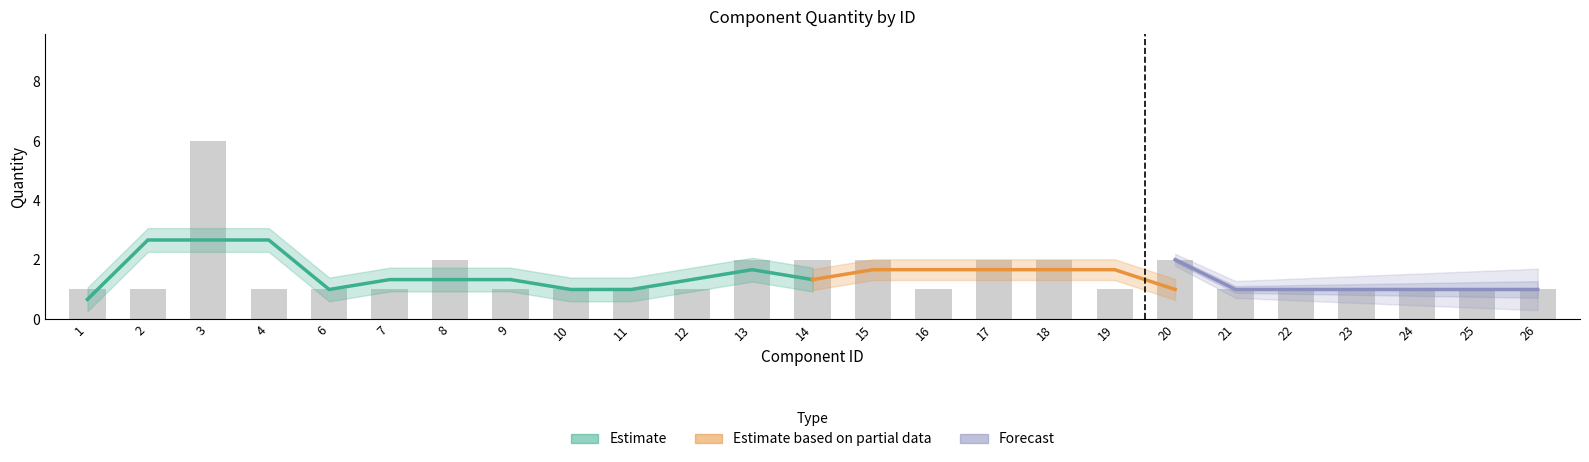

How many data points are above 1?

8